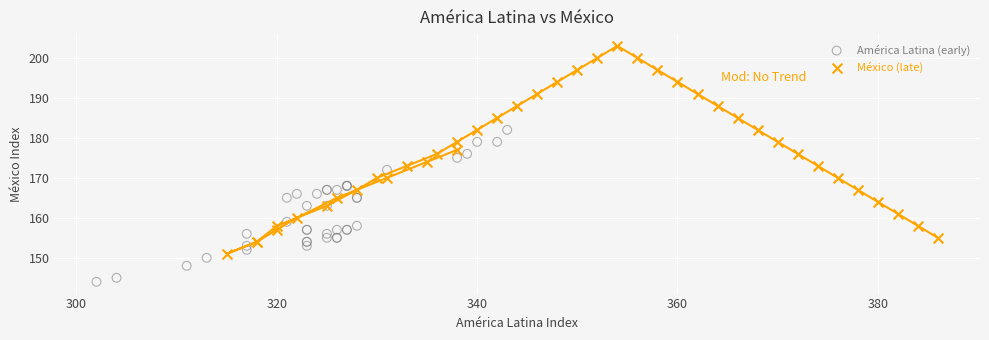

Which series contains the lowest Y value?

América Latina (early)